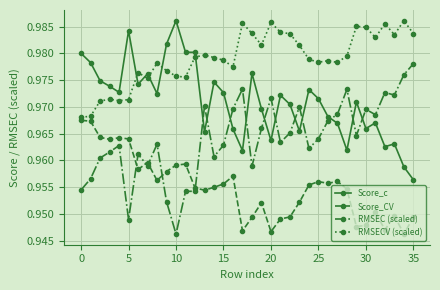

At how many categories does at least one series exceed 0?

36